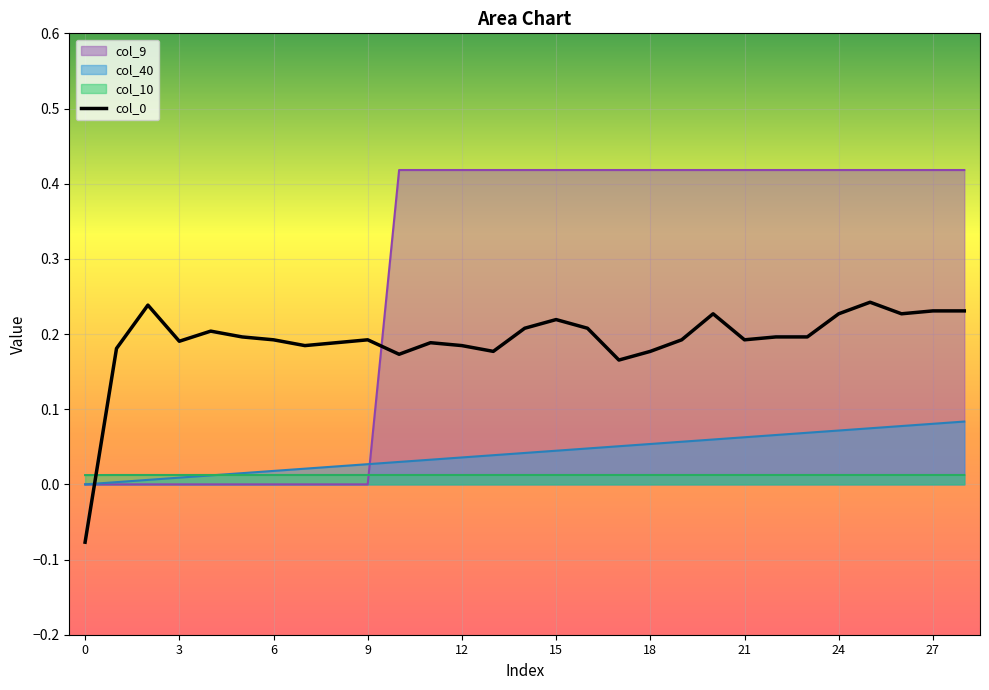

True or false: col_40 has a value of 0.0 at 6.

True